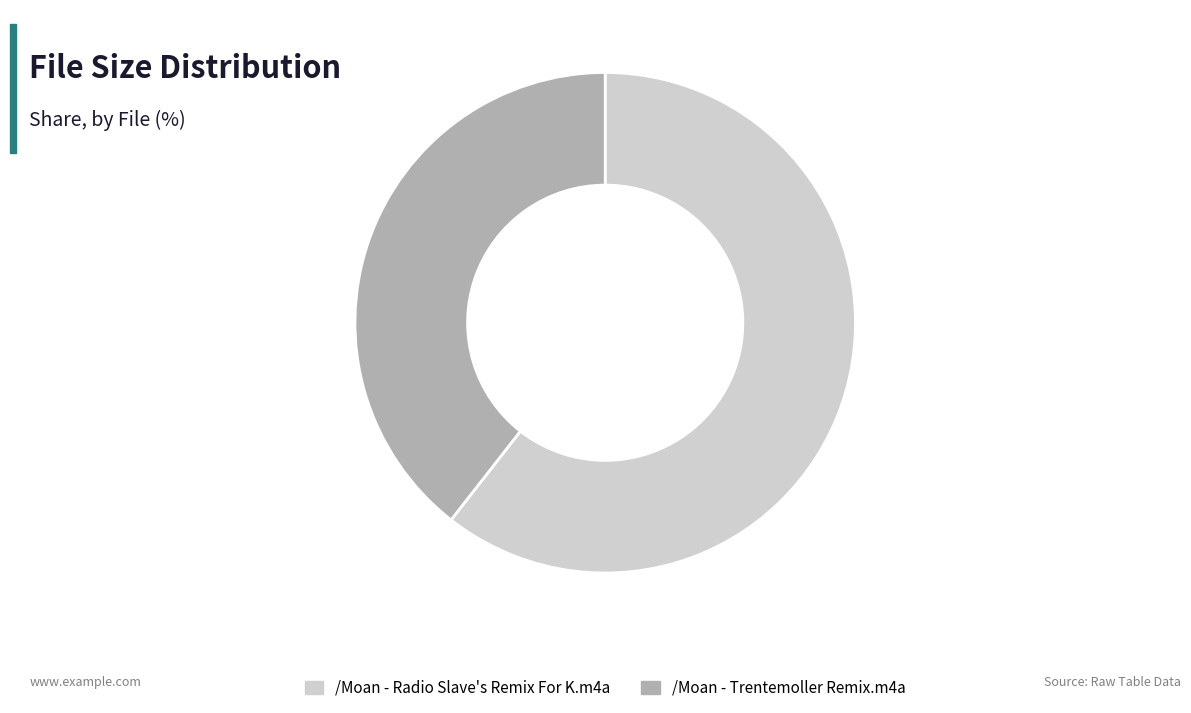

The /Moan - Radio Slave's Remix For K.m4a slice represents 53% of the pie. True or false?

False